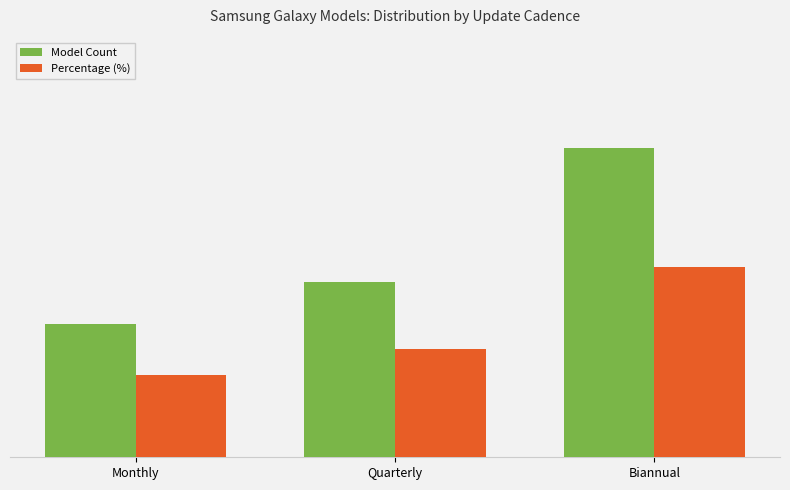

Reading left to right, what are all the values shown in this chart?

Model Count: Monthly=35.0	Quarterly=46.0	Biannual=81.0
Percentage (%): Monthly=21.6	Quarterly=28.4	Biannual=50.0